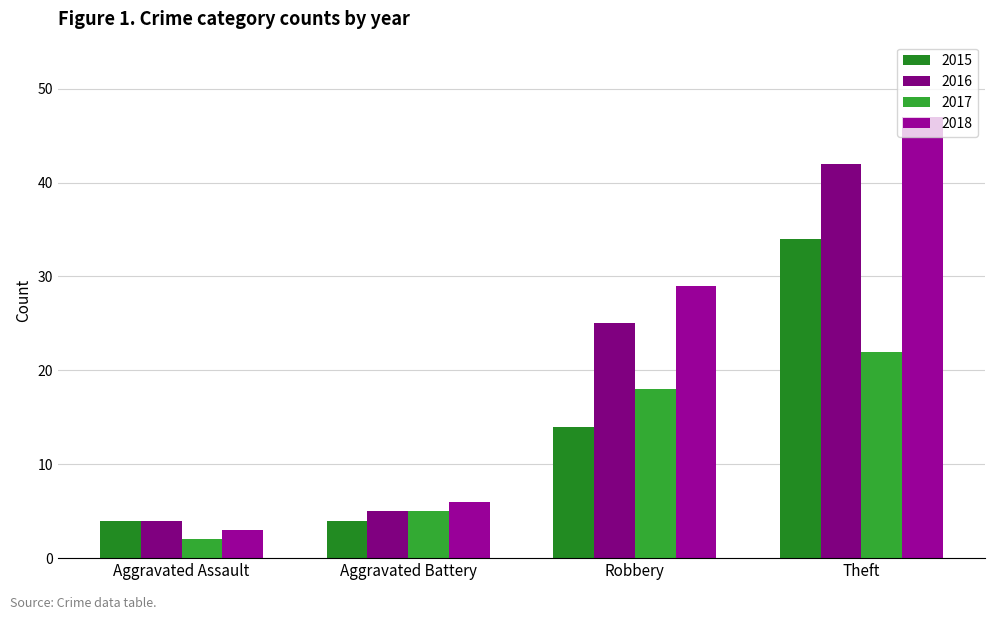

What is the label of the 4th bar from the left?

Theft